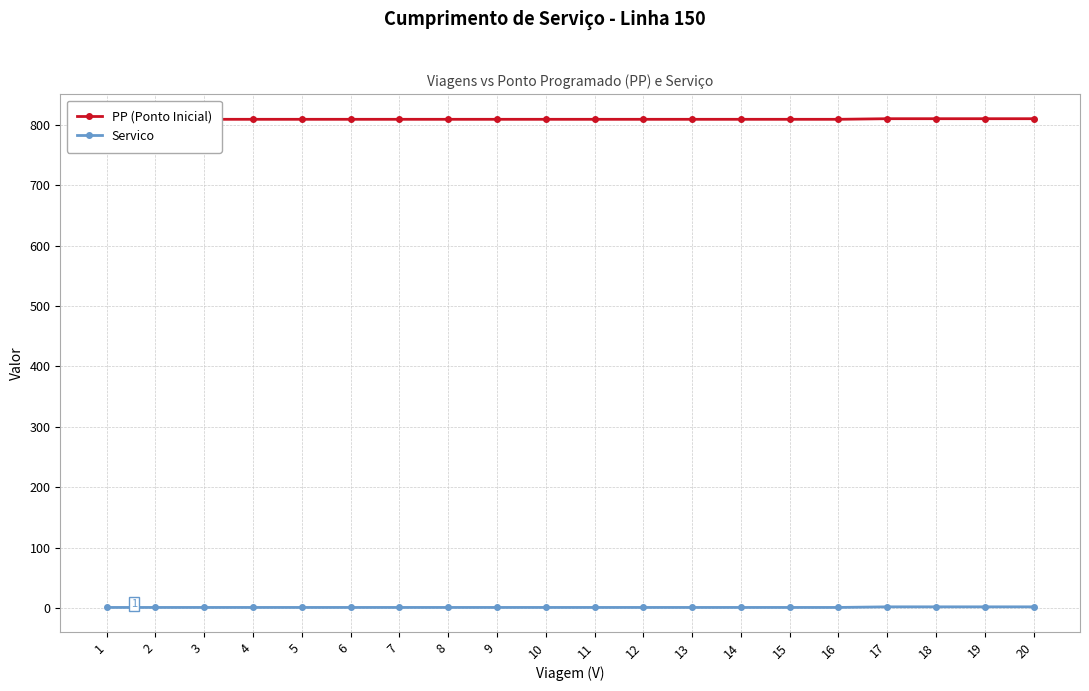

Does the chart have visible grid lines?

Yes